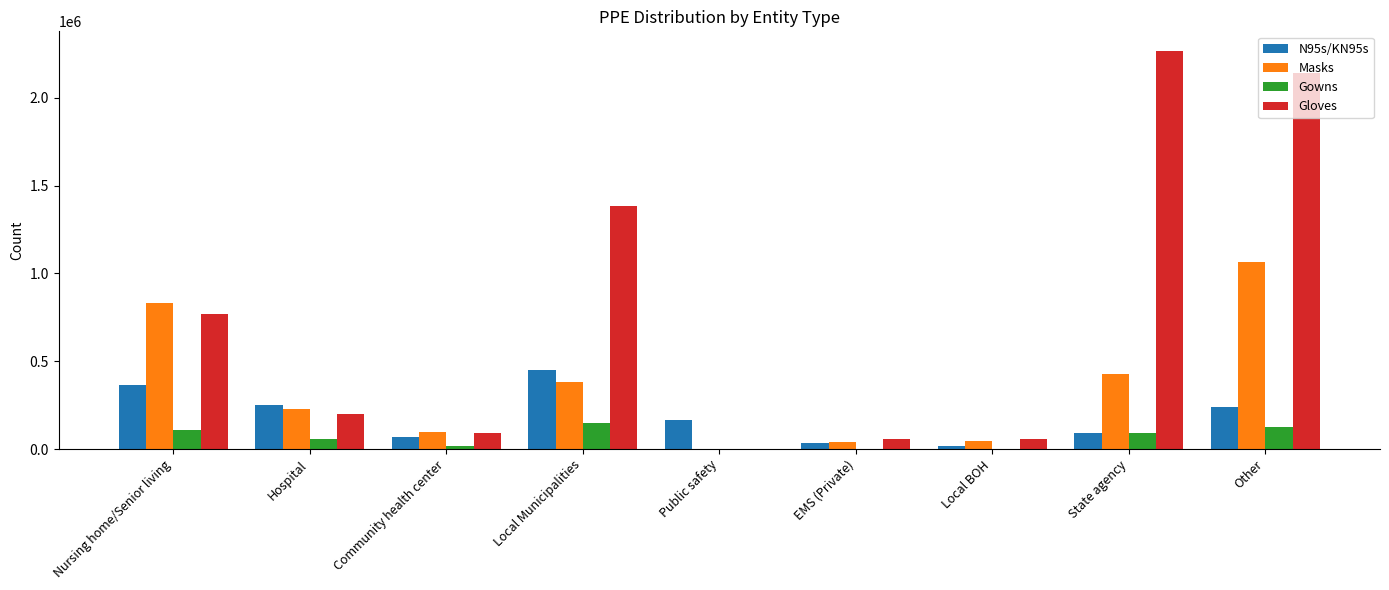

True or false: Masks has a value of 380396 at Local Municipalities.

True